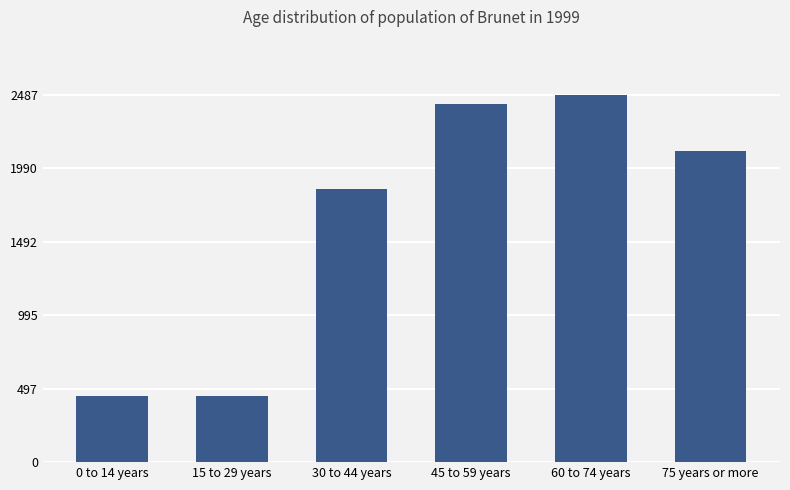

Where does the data first go above 2106?

45 to 59 years